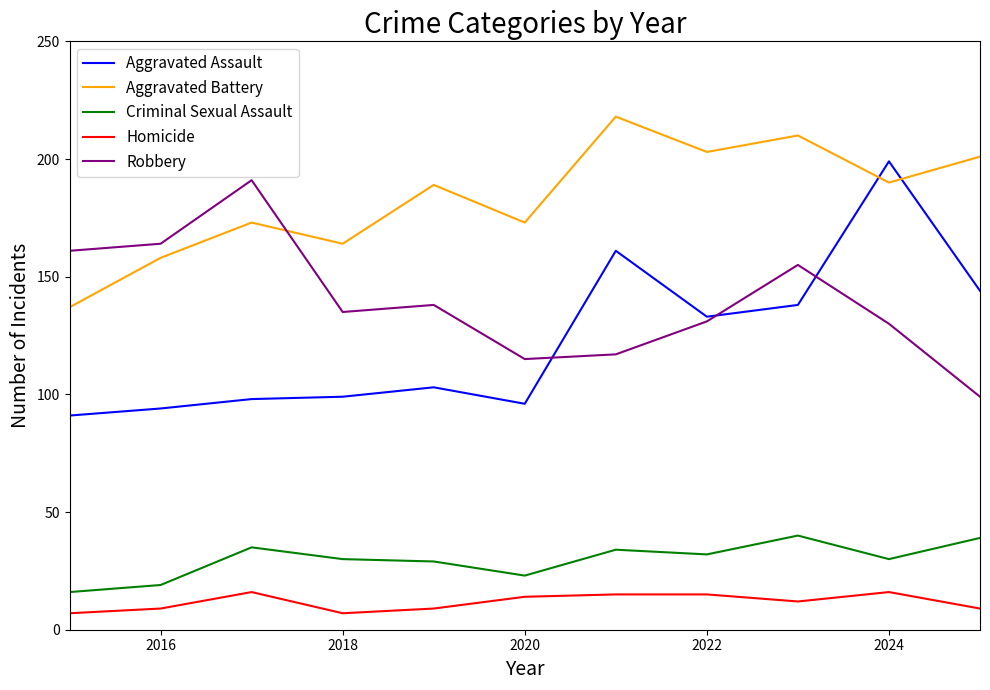

Is this an area chart (filled region under the line)?

No